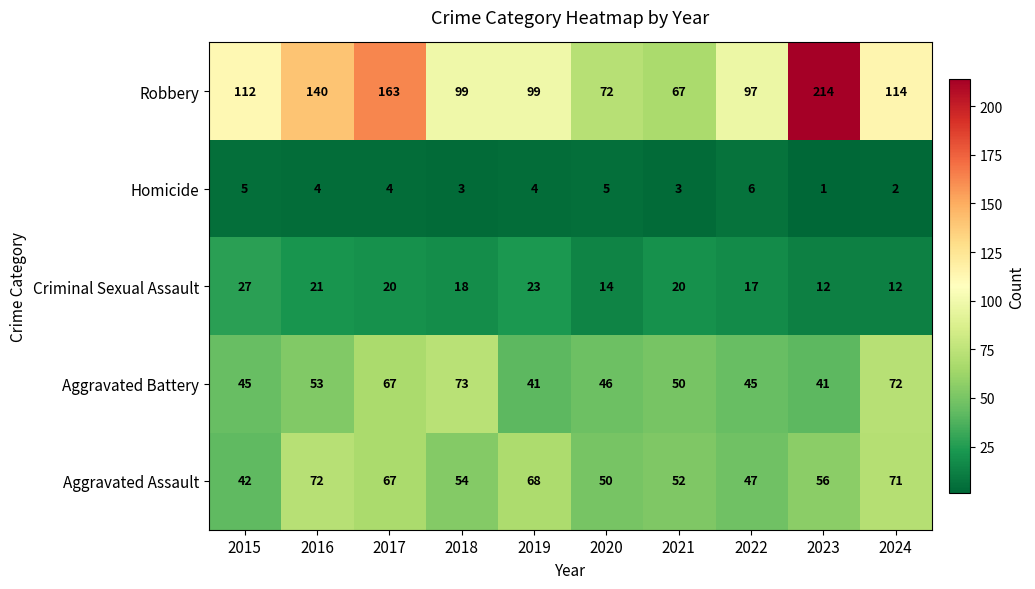

Which category has the highest value across all series?

2023